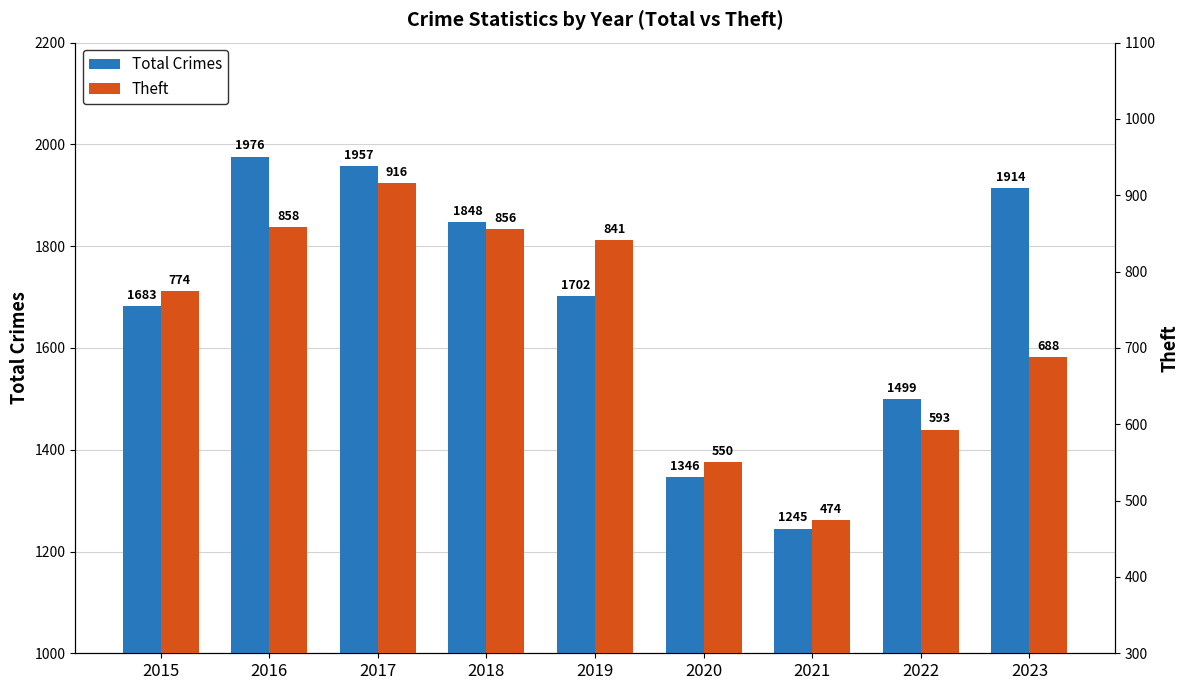

What is the difference between the Theft values at 2022 and 2020?

43